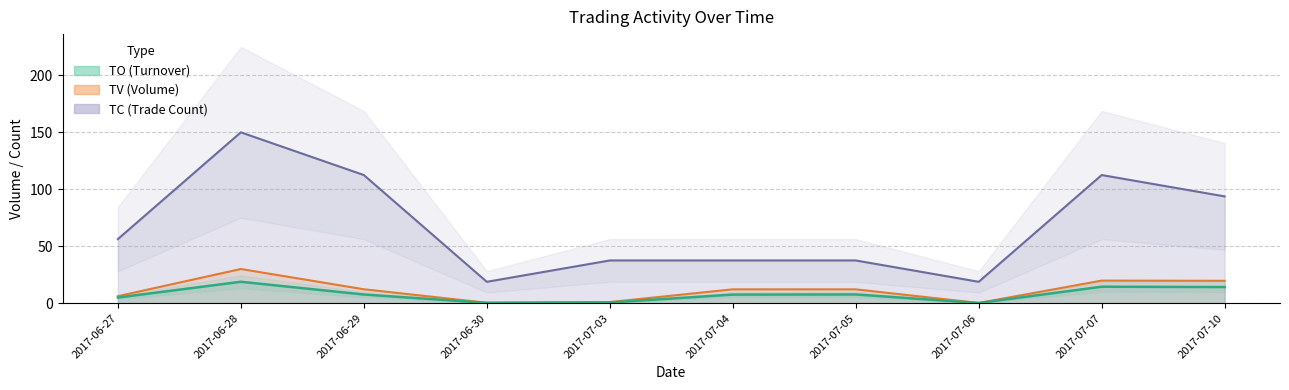

The TV series shows 12.1 at 2017-07-04. True or false?

True